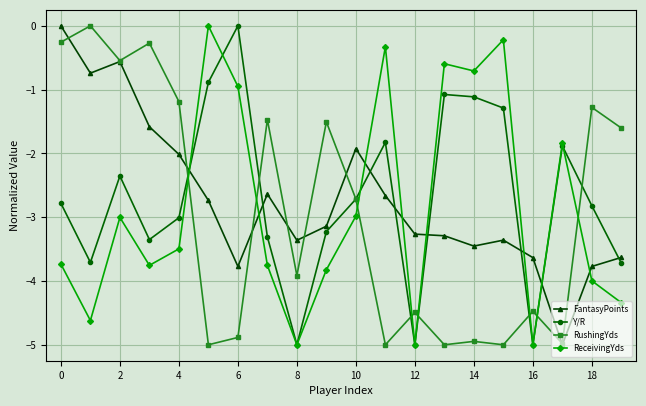

How many intersections are there between FantasyPoints and Y/R?

8